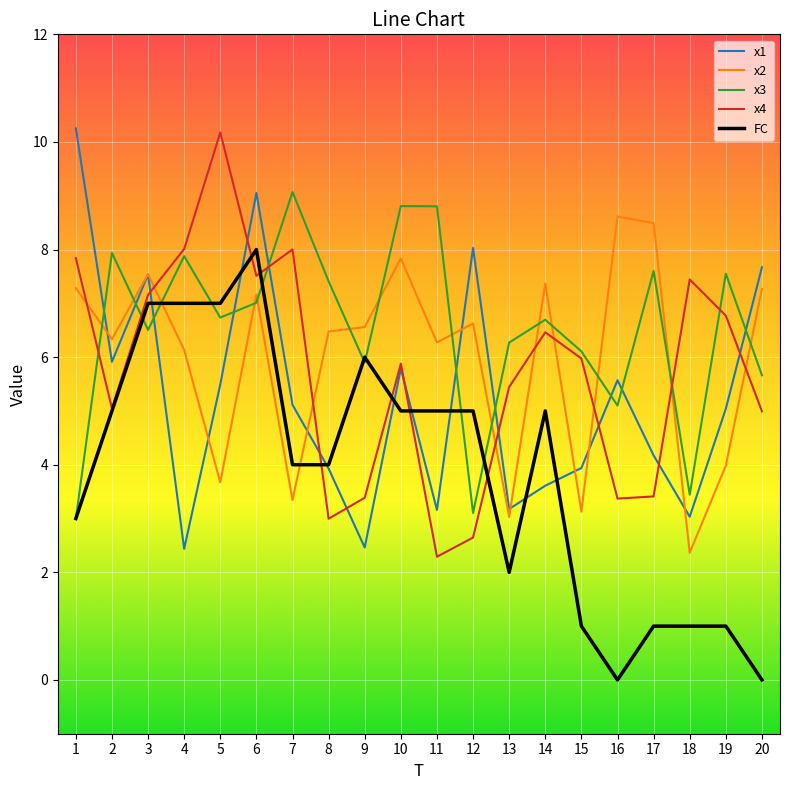

At how many categories does at least one series exceed 3?

20